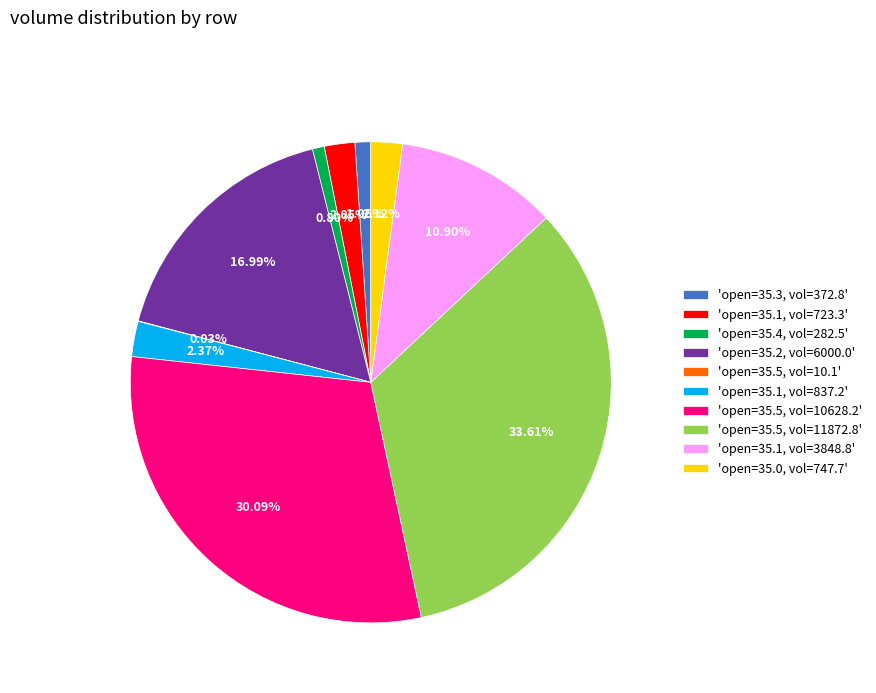

What is the ratio of the value at 'open=35.5, vol=11872.8' to the value at 'open=35.1, vol=3848.8'?

3.1